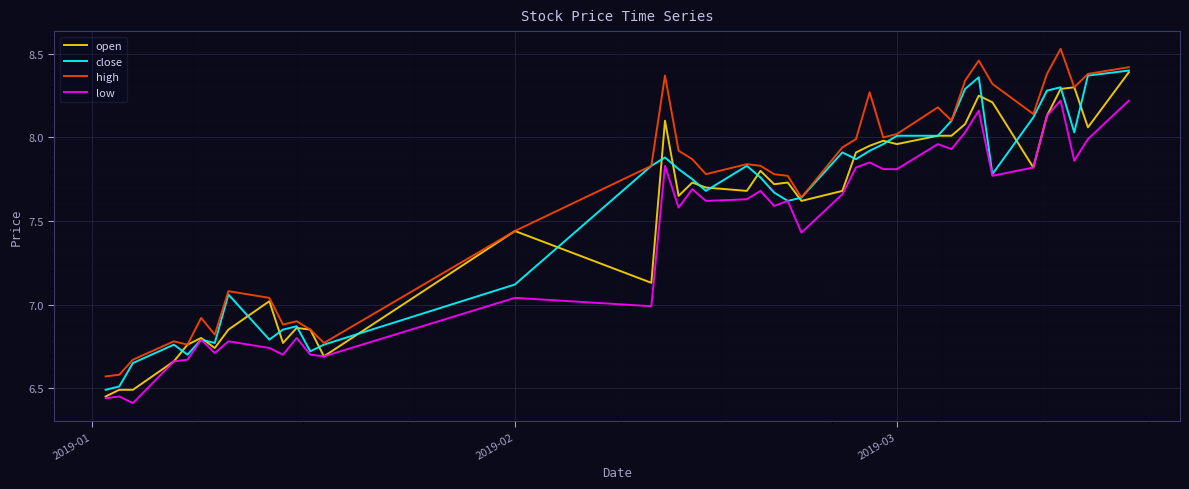

True or false: low and high cross at least once.

False